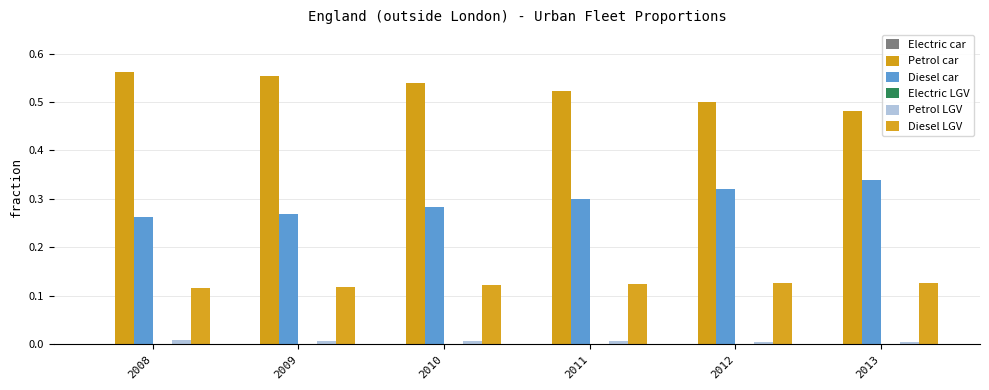

What is the spread (max minus min) of values at 2008?

0.6